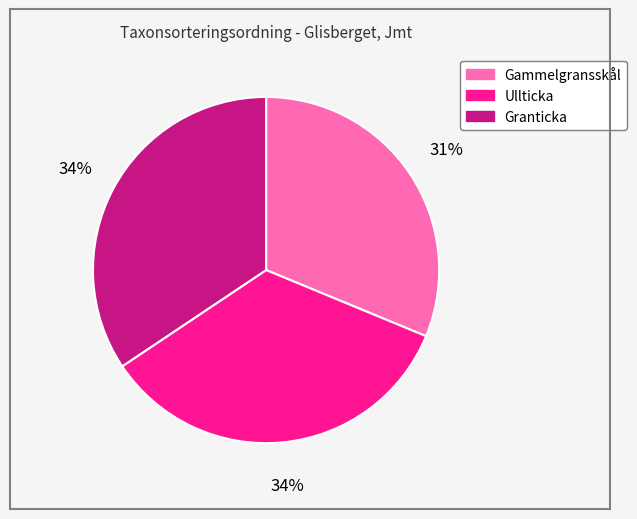

Is it true that Ullticka is 34% of the pie?

True